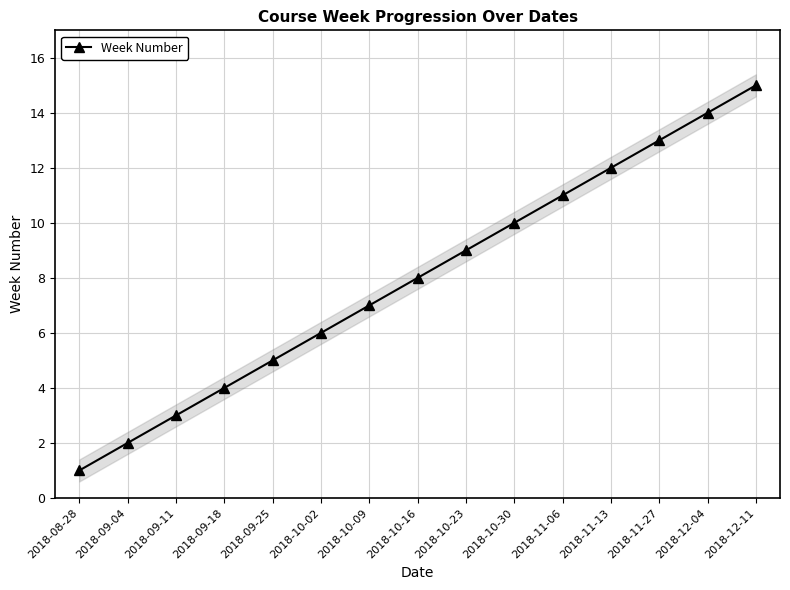

The chart shows a value of 3 at 2018-09-11. True or false?

True